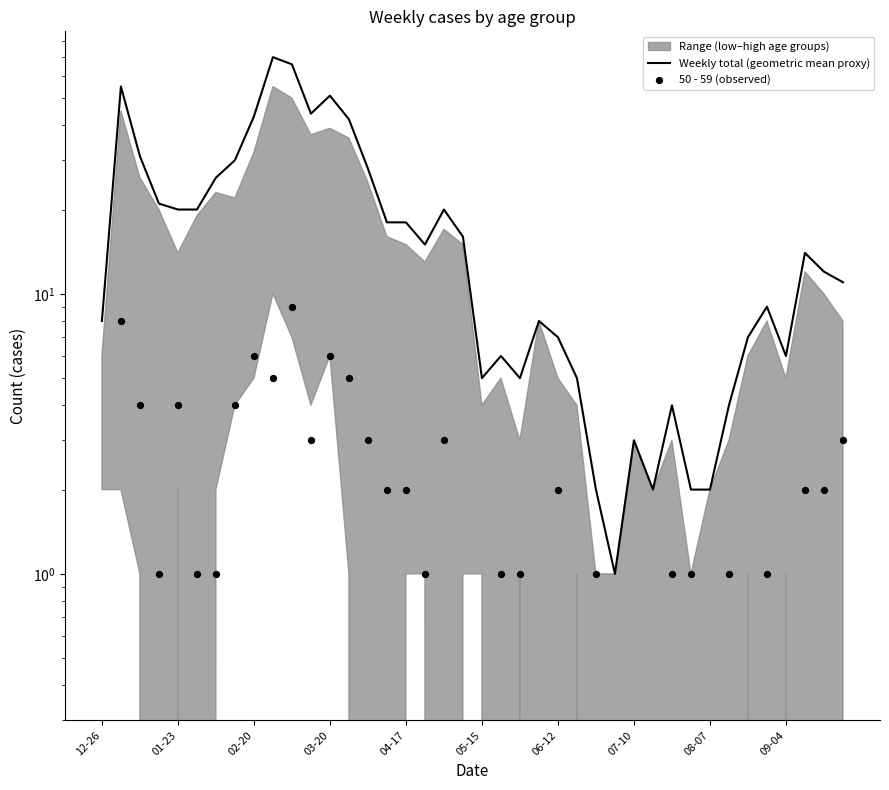

Which series has the largest total across all categories?

Weekly total (geometric mean proxy)